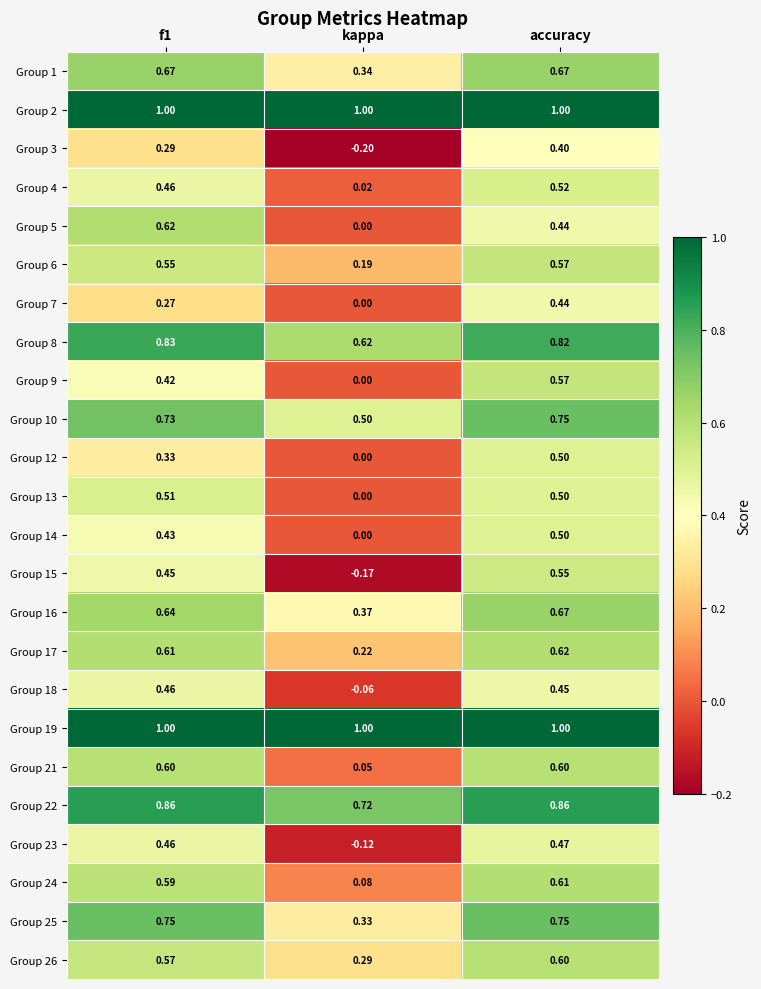

At which category is the sum across all series the highest?

accuracy